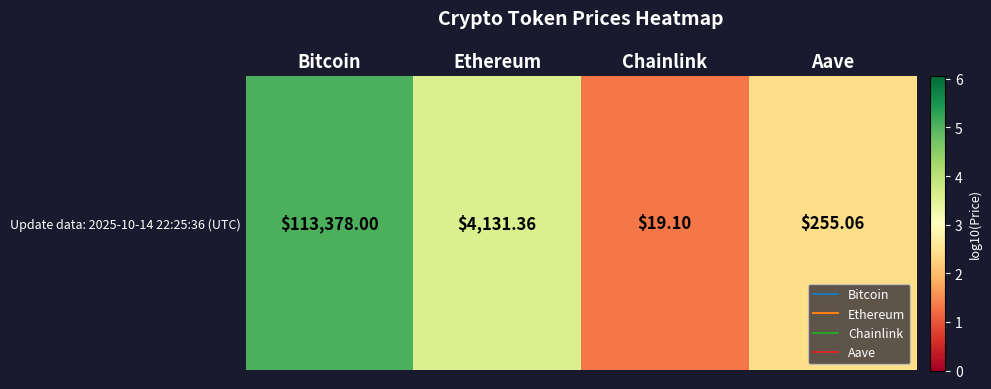

Reading left to right, extract all data points from this chart.

Bitcoin=5.1	Ethereum=3.6	Chainlink=1.3	Aave=2.4